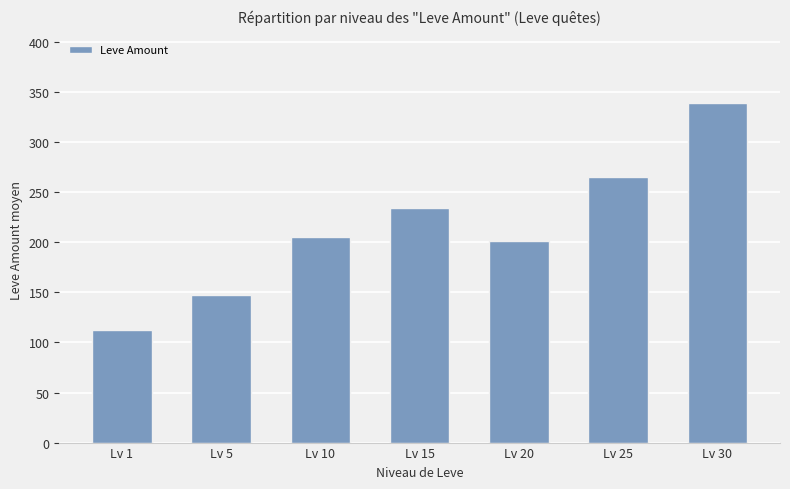

The value at Lv 25 is 406.8. True or false?

False